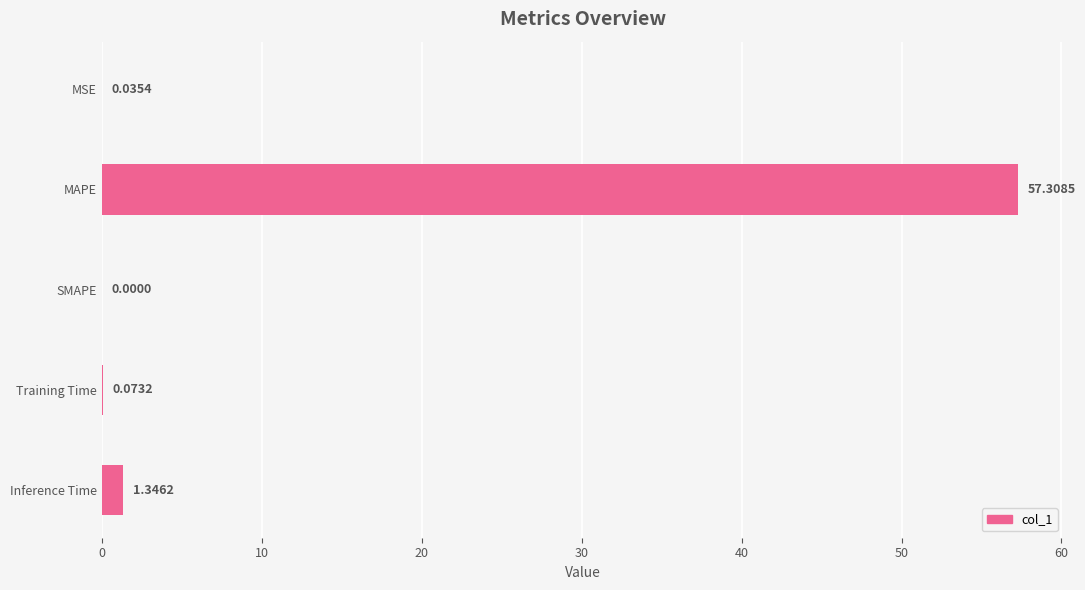

Count the number of values greater than 0.

4